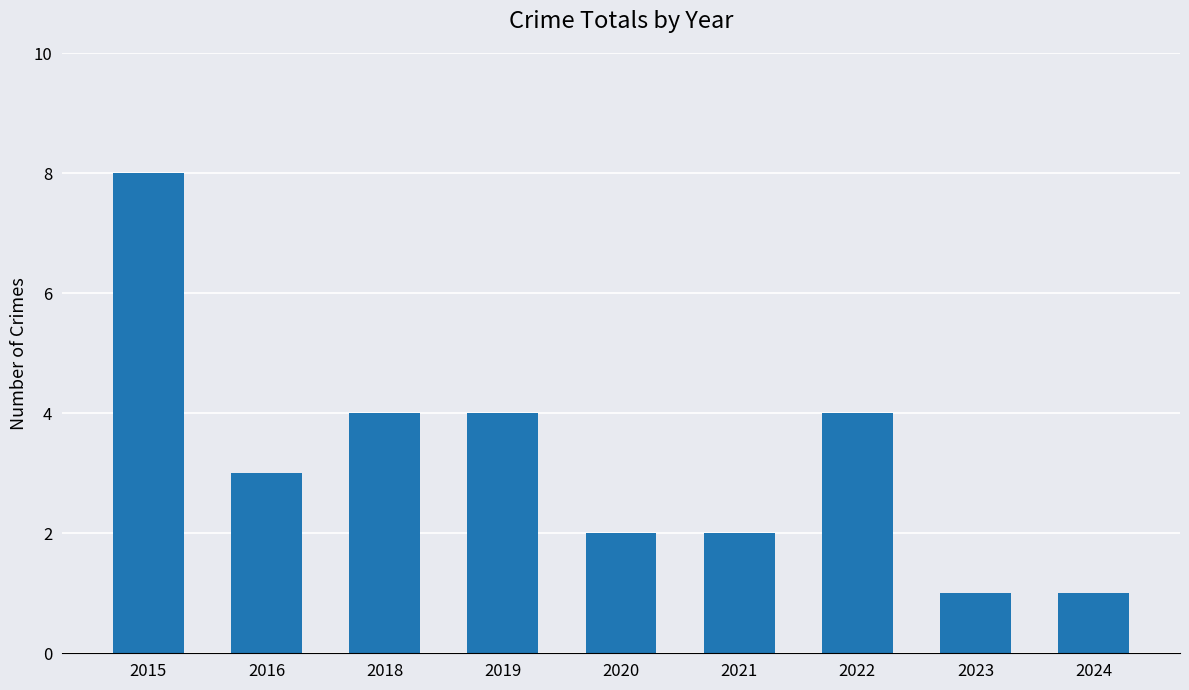

What is the approximate value at 2016?

3